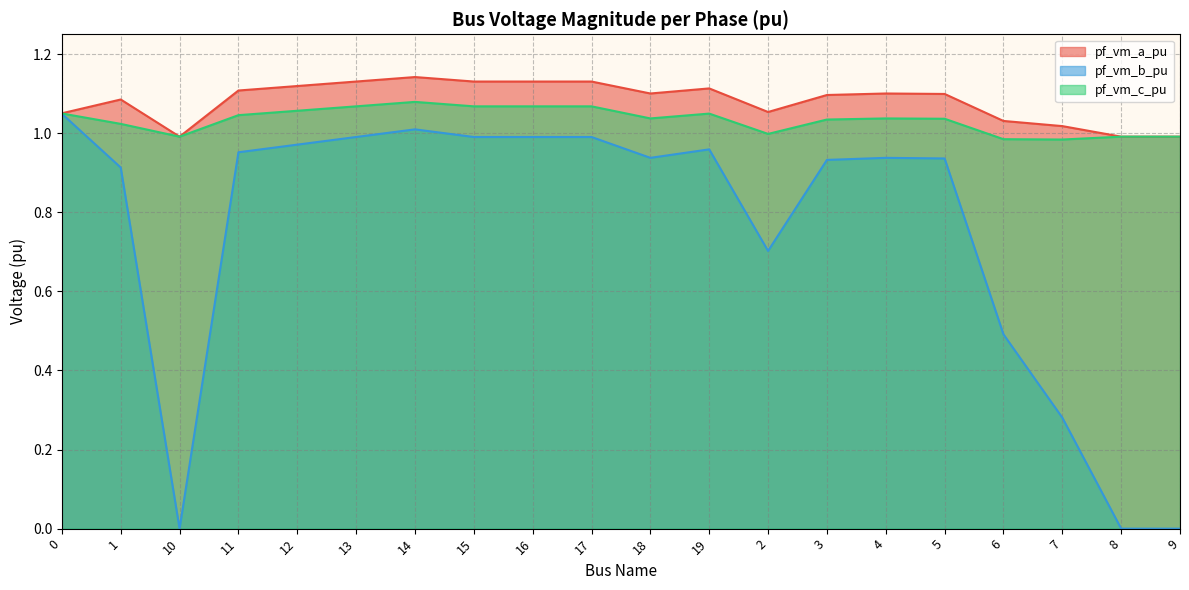

What is the total value across all series at 1?

3.0